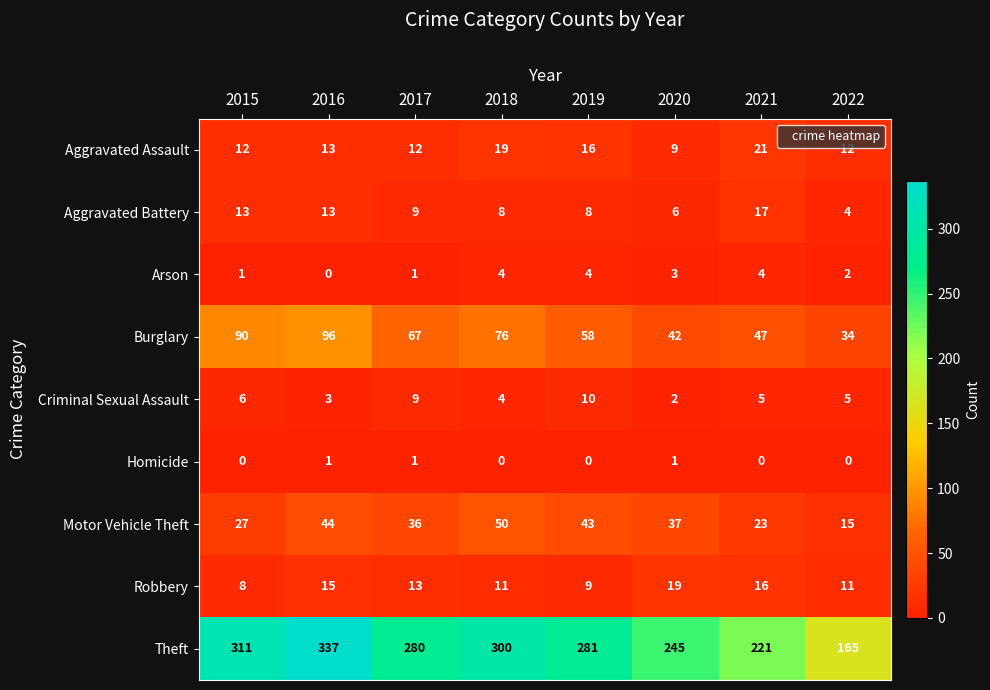

True or false: Aggravated Battery has a value of 4 at 2017.

False